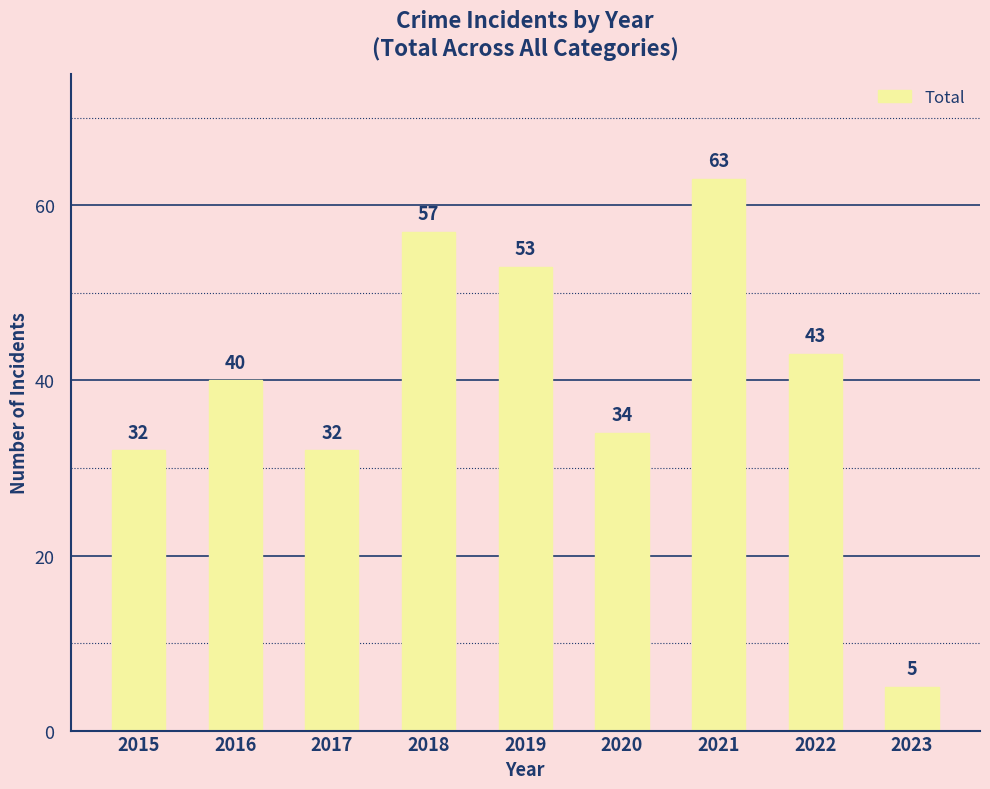

Reading right to left, extract all data points from this chart.

5	43	63	34	53	57	32	40	32